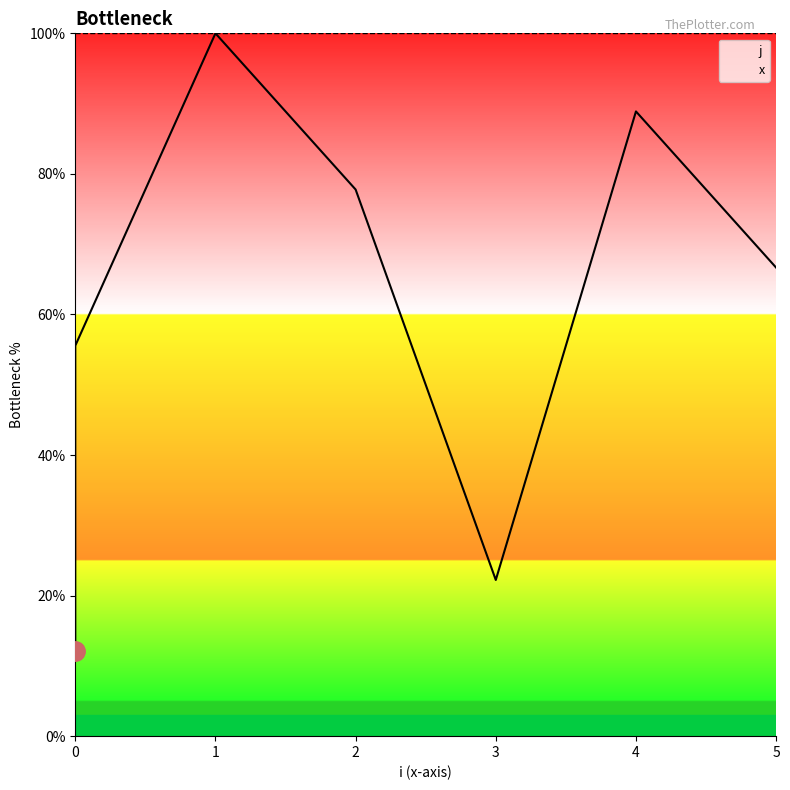

Rank the series at 0 from highest to lowest value.

x, j